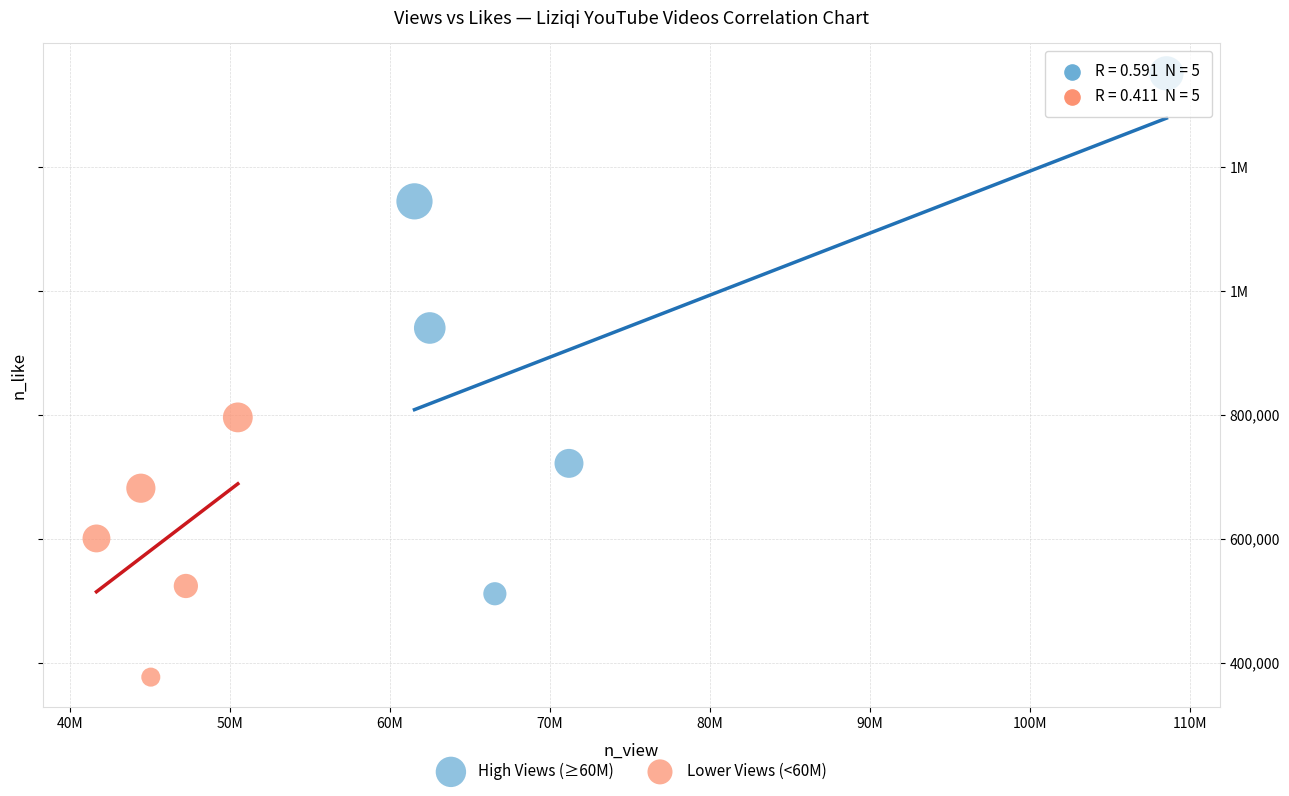

What are all the series names shown in the legend?

High Views (≥60M), Lower Views (<60M)